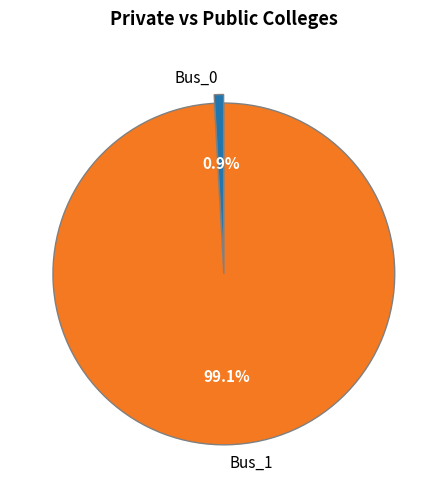

To the nearest percent, what is the difference between the largest and smallest slice percentages?

98%